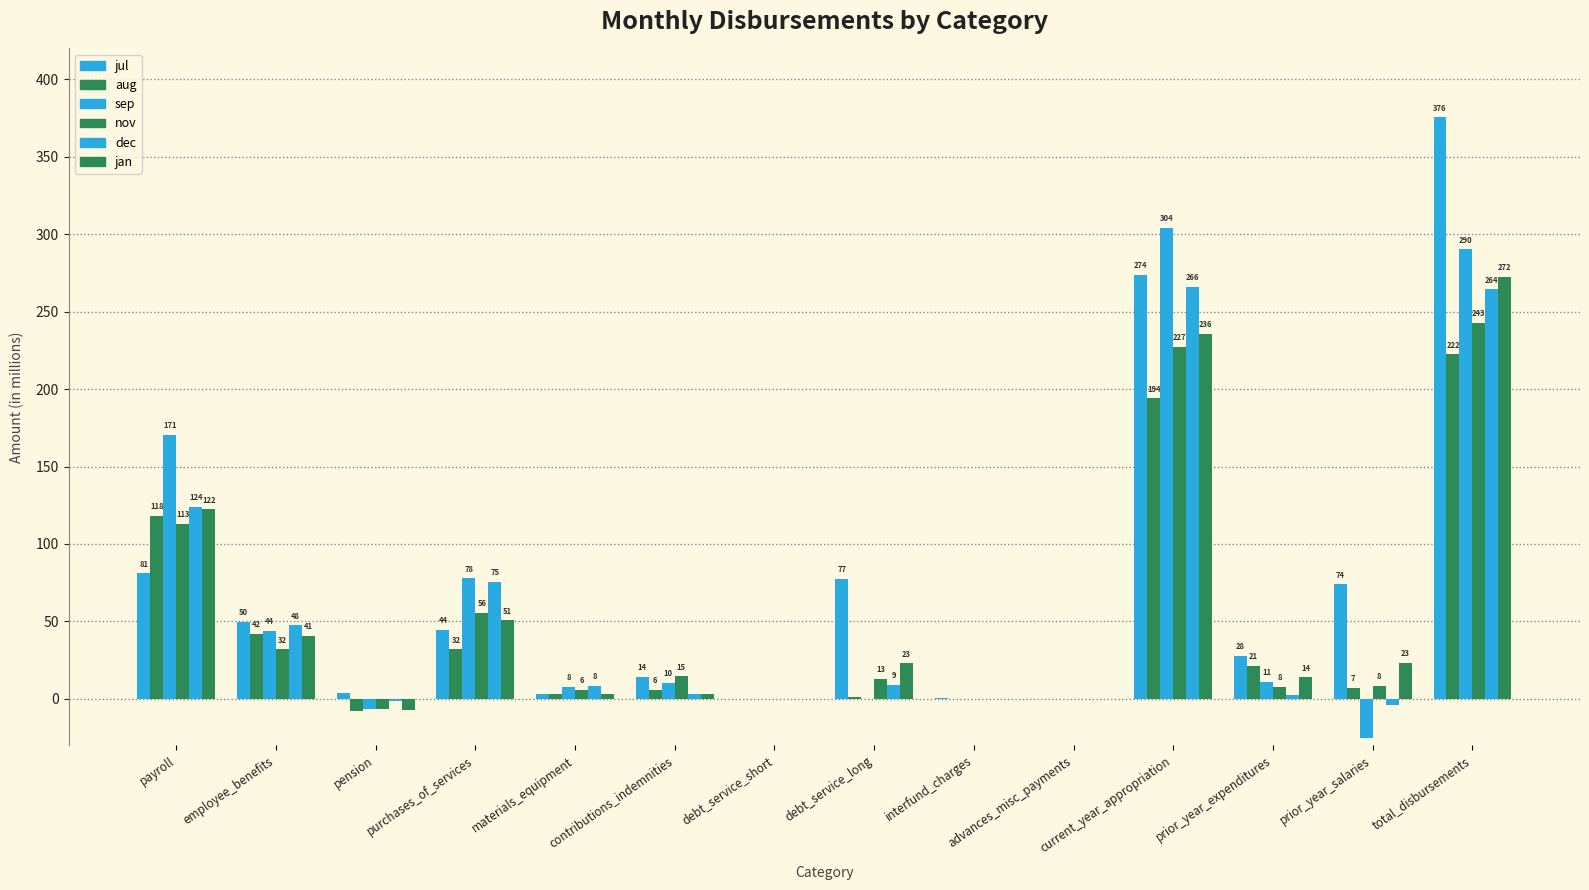

At which label is sep closest to 139?

payroll